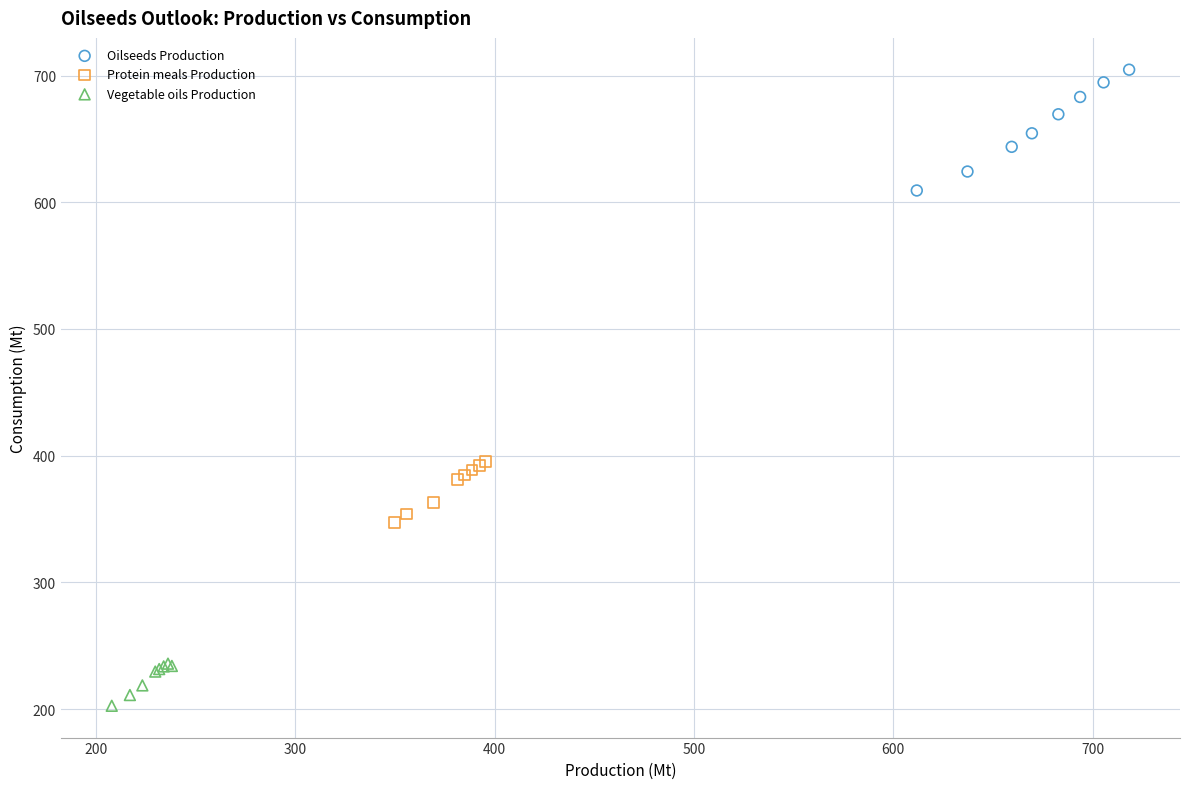

What are all the series names shown in the legend?

Oilseeds Production, Protein meals Production, Vegetable oils Production